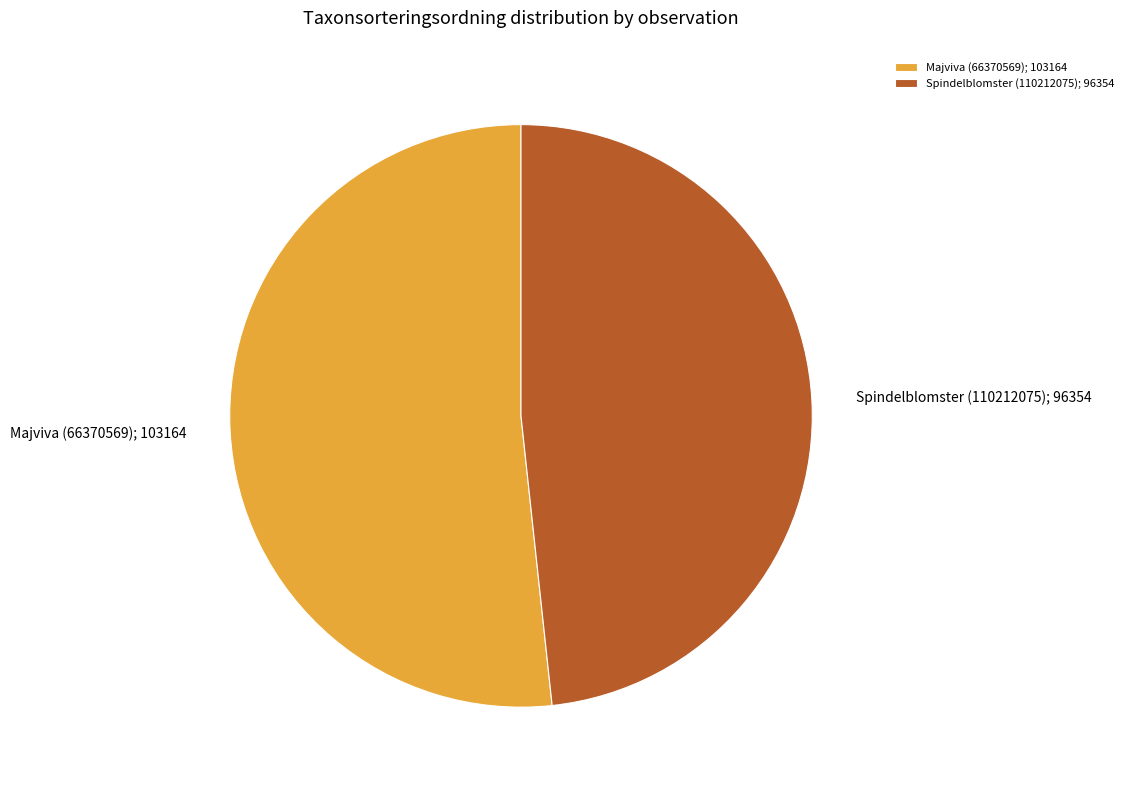

What is the largest slice in the pie chart?

Majviva (66370569)